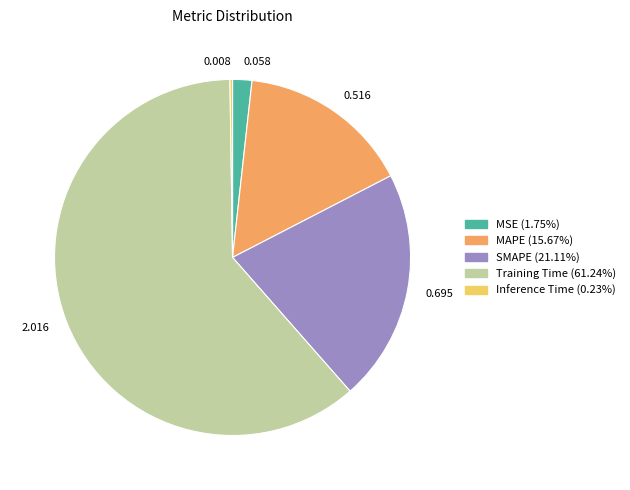

The MAPE slice represents 16% of the pie. True or false?

True